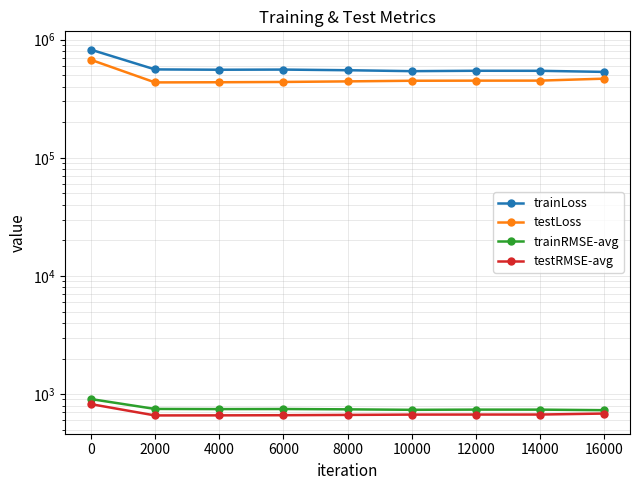

Is the value of testRMSE-avg at 4000 greater than the value of trainRMSE-avg at 8000?

No